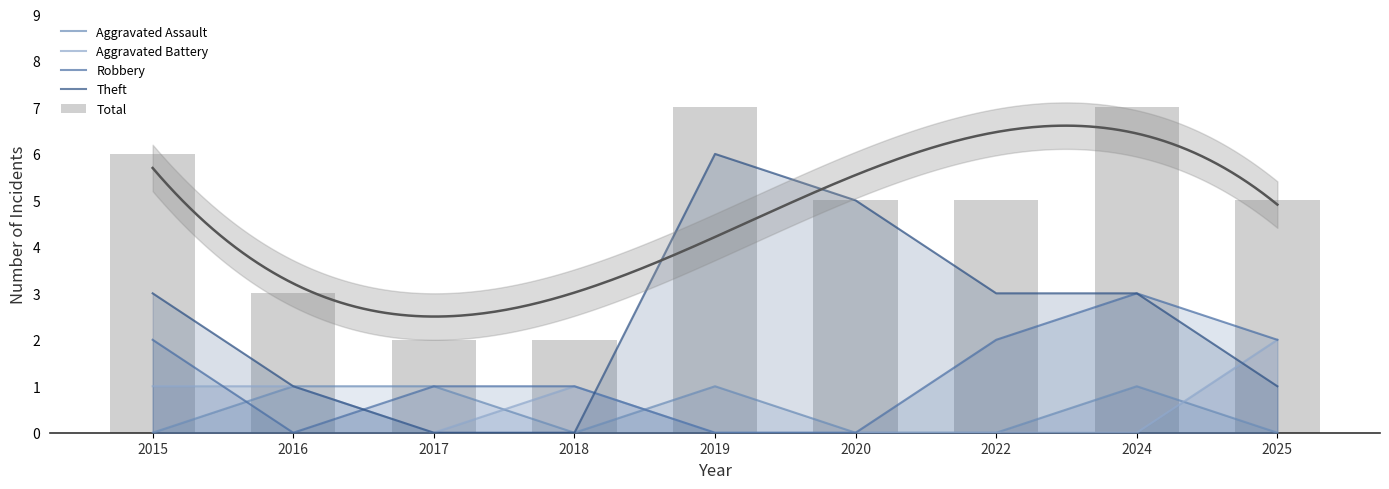

What is the sum of all Robbery values?

11